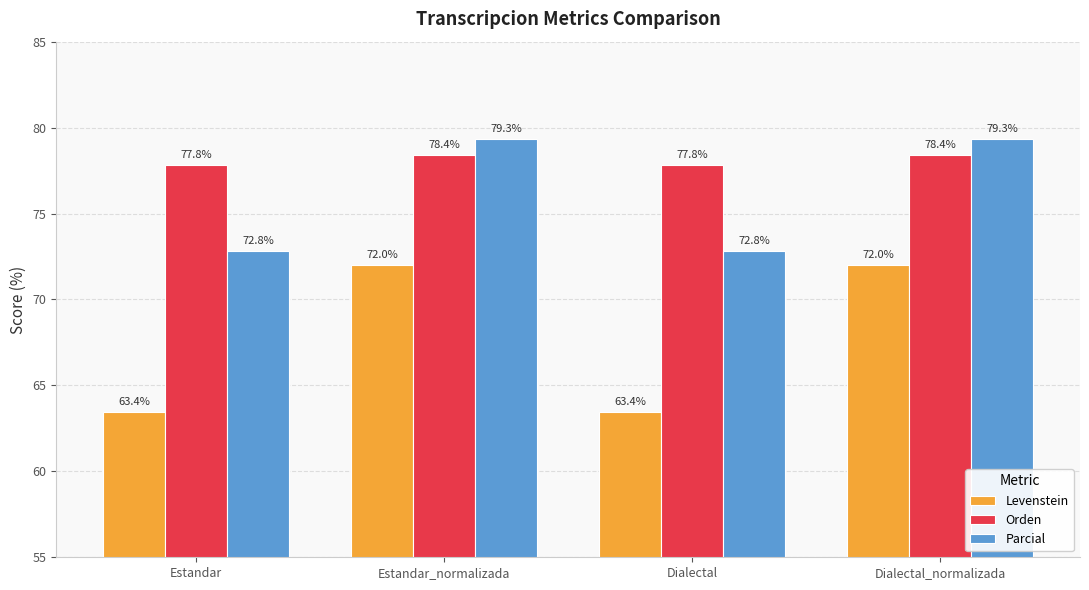

What is the spread (max minus min) of values at Dialectal_normalizada?

7.3